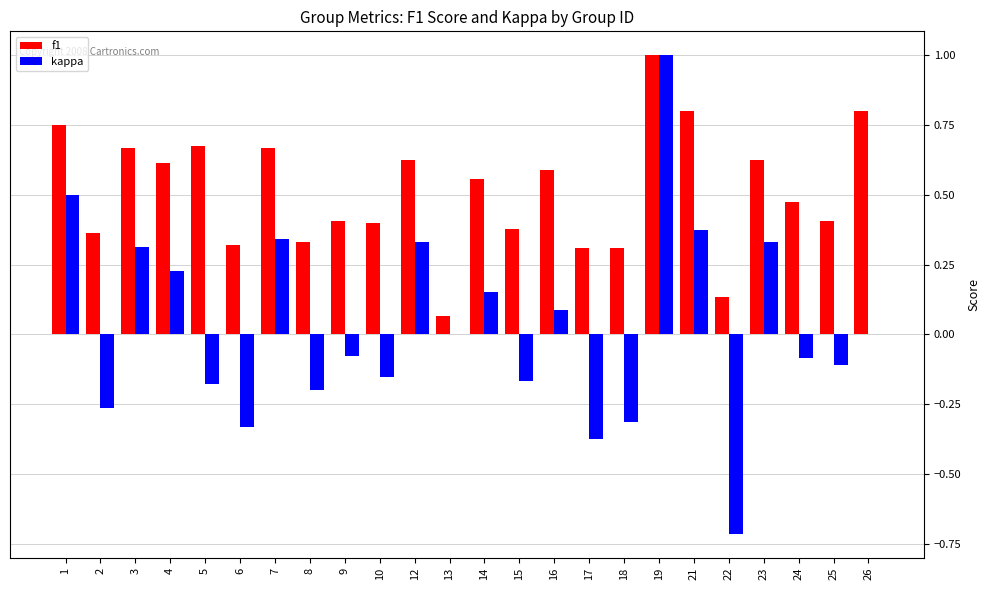

Which label corresponds to the largest value in the chart?

19